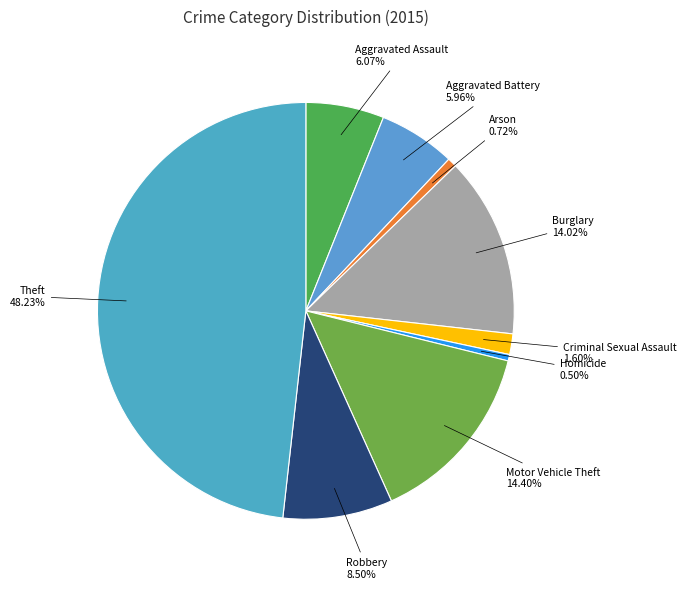

To the nearest percent, what is the average slice percentage?

11%